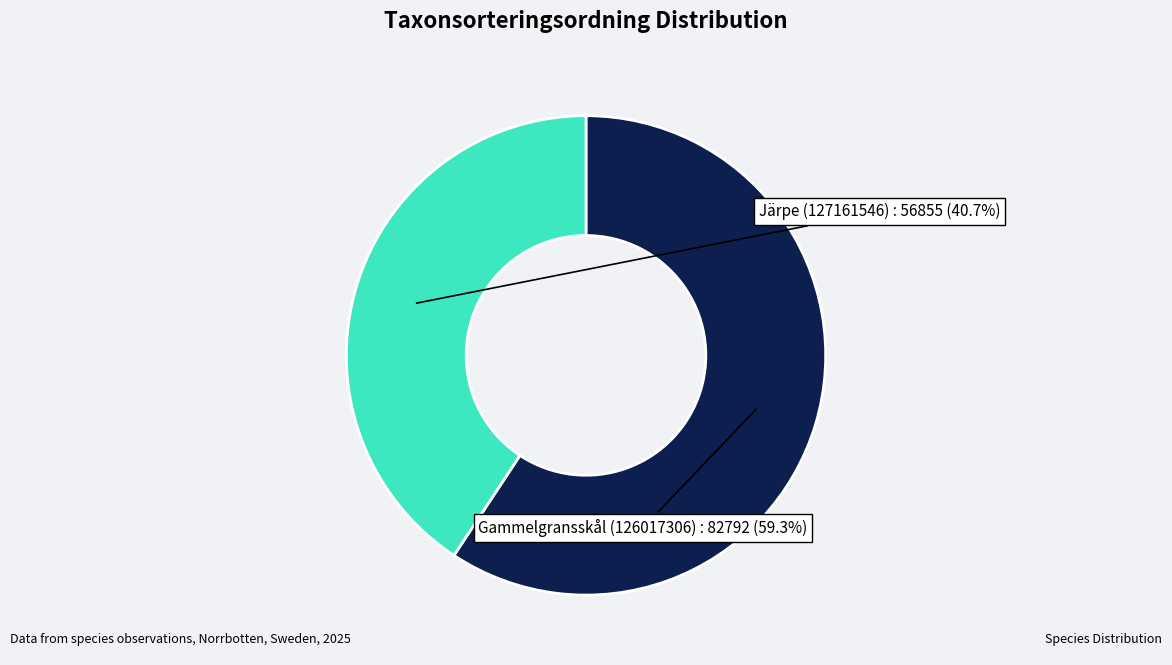

Does any single category account for the majority?

Yes